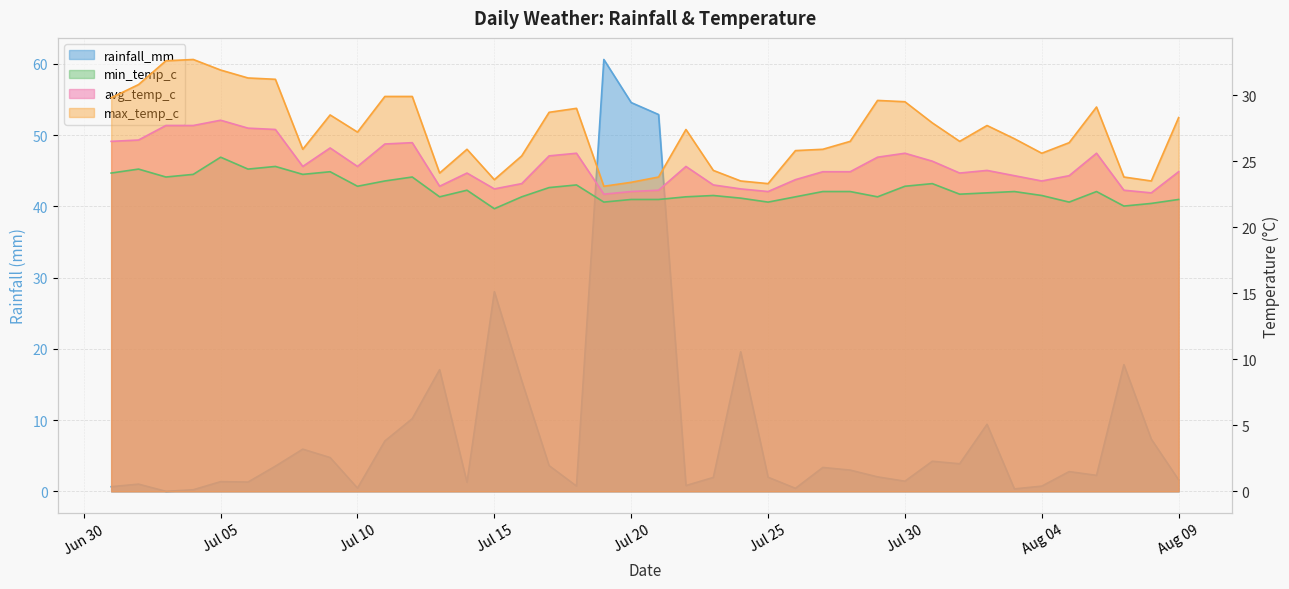

True or false: min_temp_c and max_temp_c intersect in this chart.

False